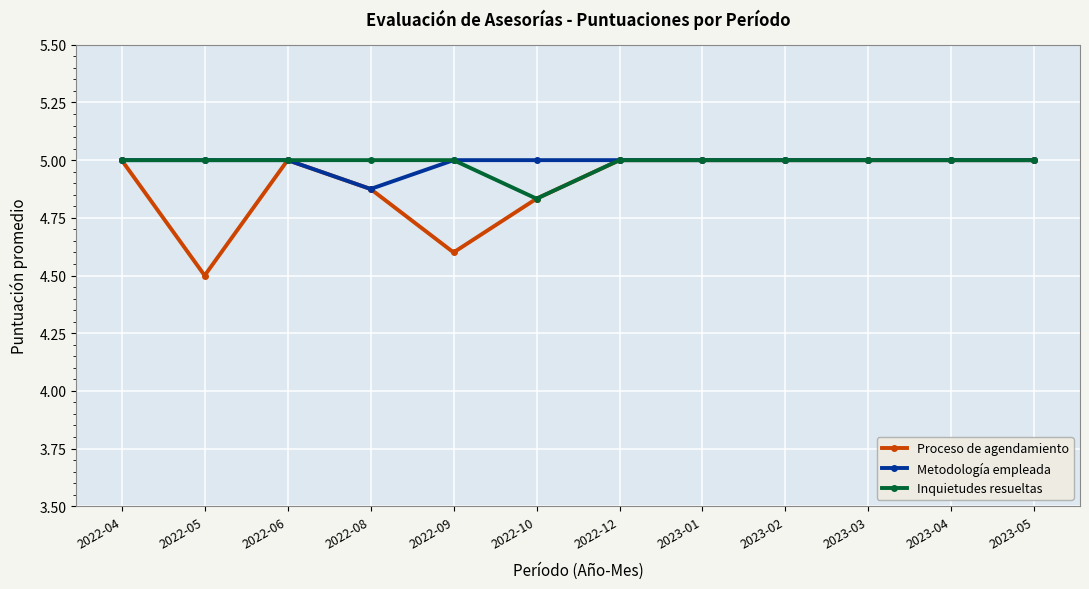

Does the chart display data point markers on the line(s)?

Yes